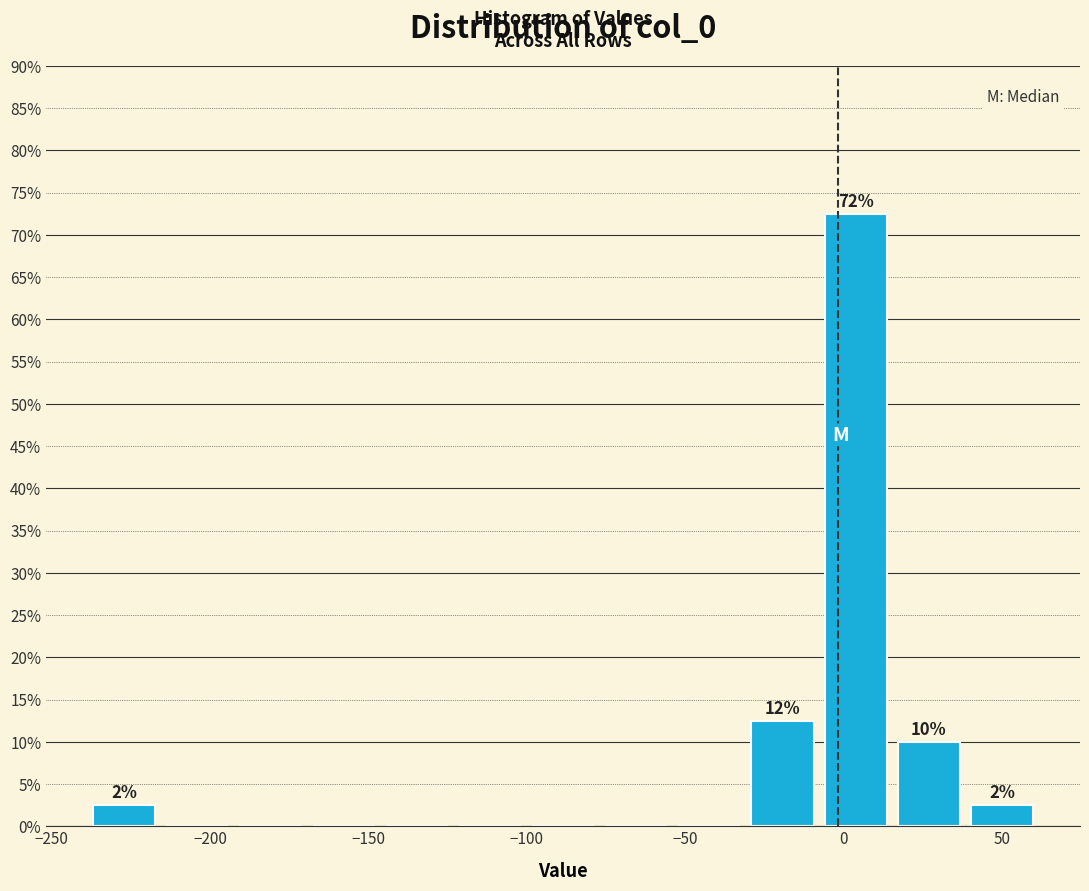

Over which range of the x-axis is the bar tallest?

-10 to 15